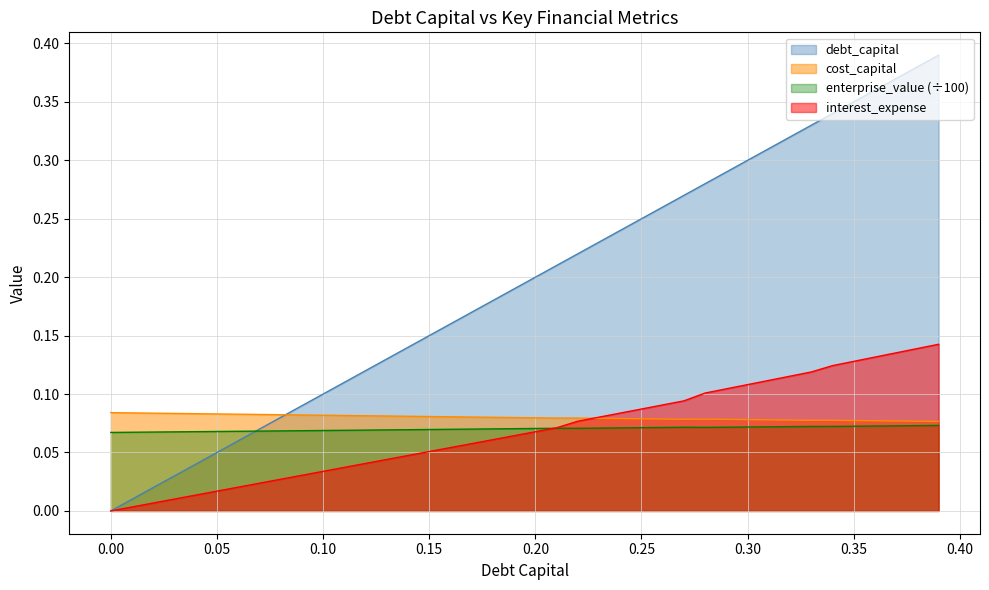

What are all the series names shown in the legend?

debt_capital, cost_capital, enterprise_value (÷100), interest_expense